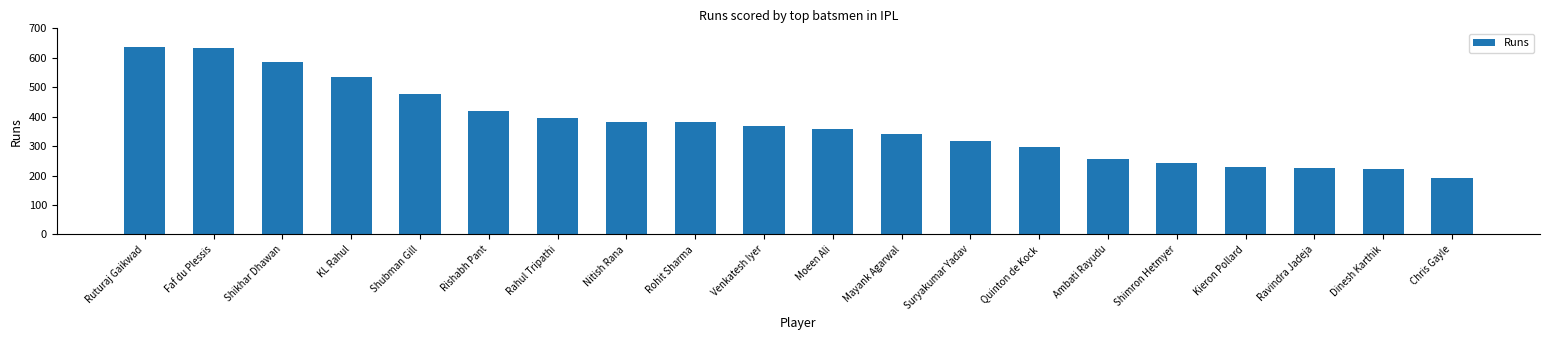

What is the label of the 15th bar from the left?

Ambati Rayudu